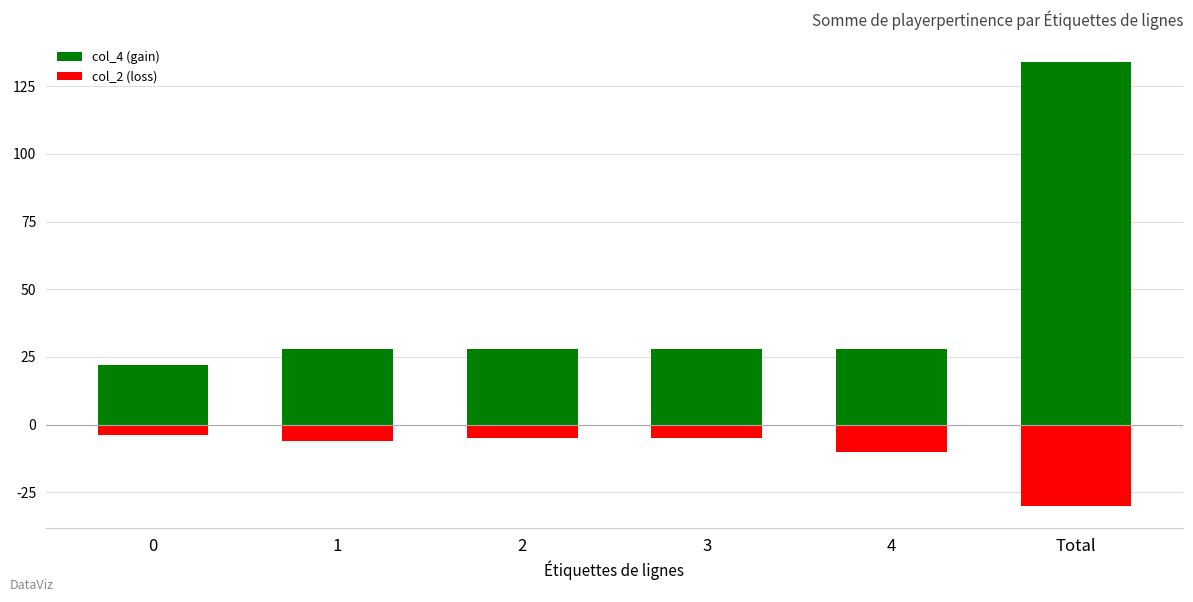

How many groups of bars are there?

6